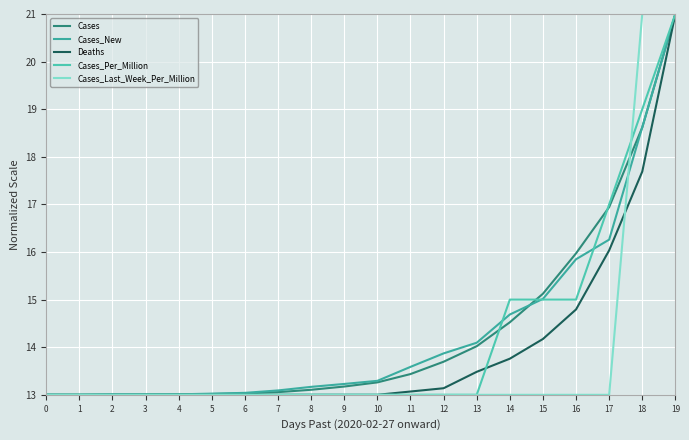

How many times do Deaths and Cases_Last_Week_Per_Million cross each other?

1